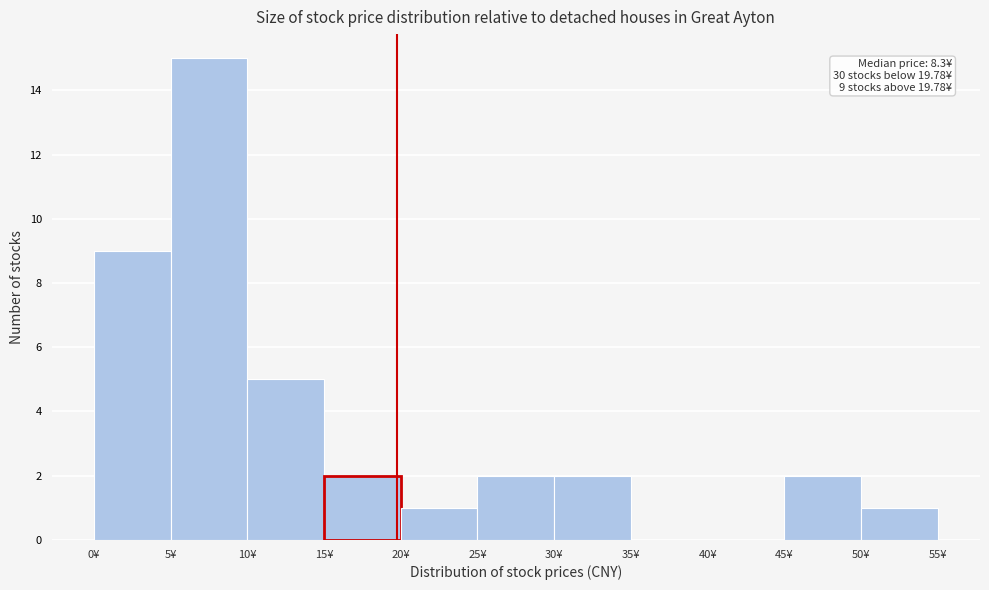

Over which range of the x-axis is the bar tallest?

5 to 10